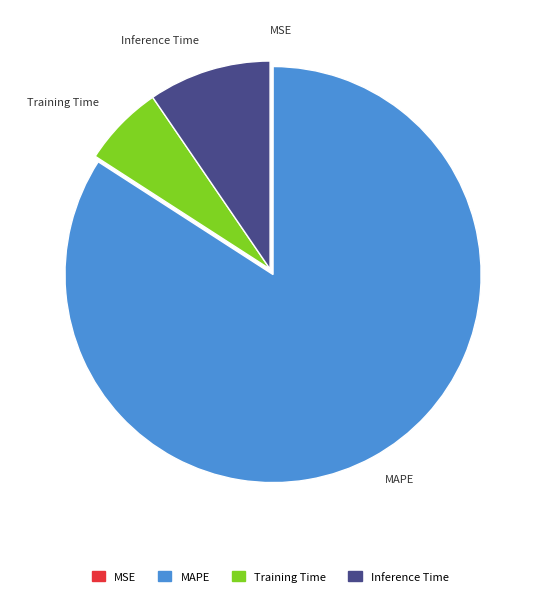

Between Inference Time and MAPE, which is larger?

MAPE